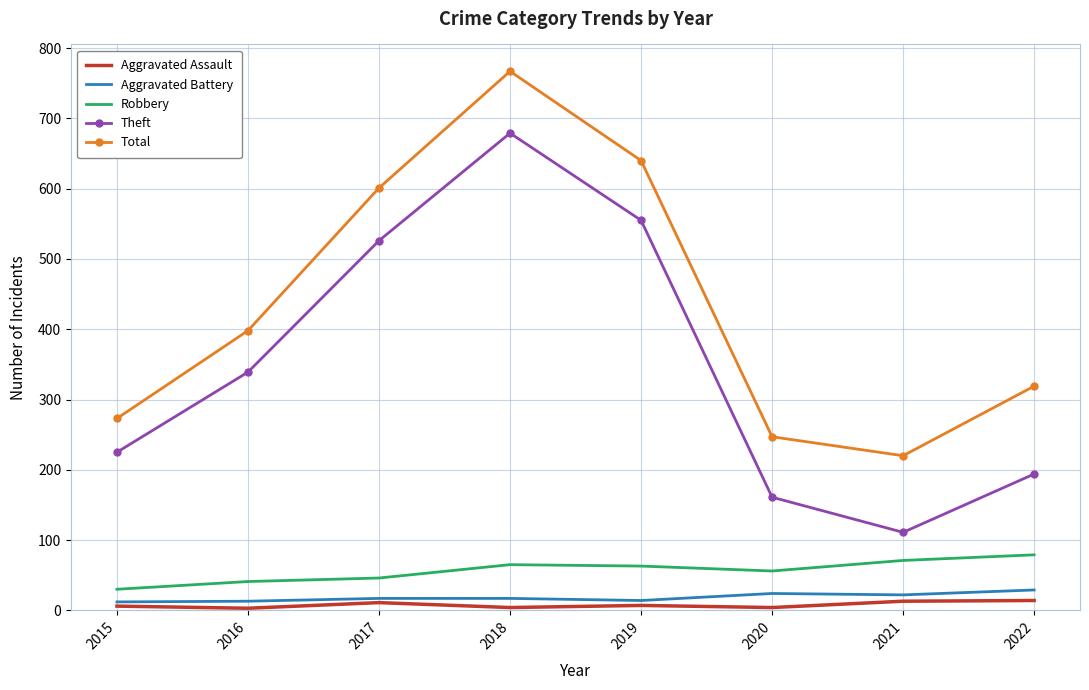

True or false: Total and Robbery intersect in this chart.

False